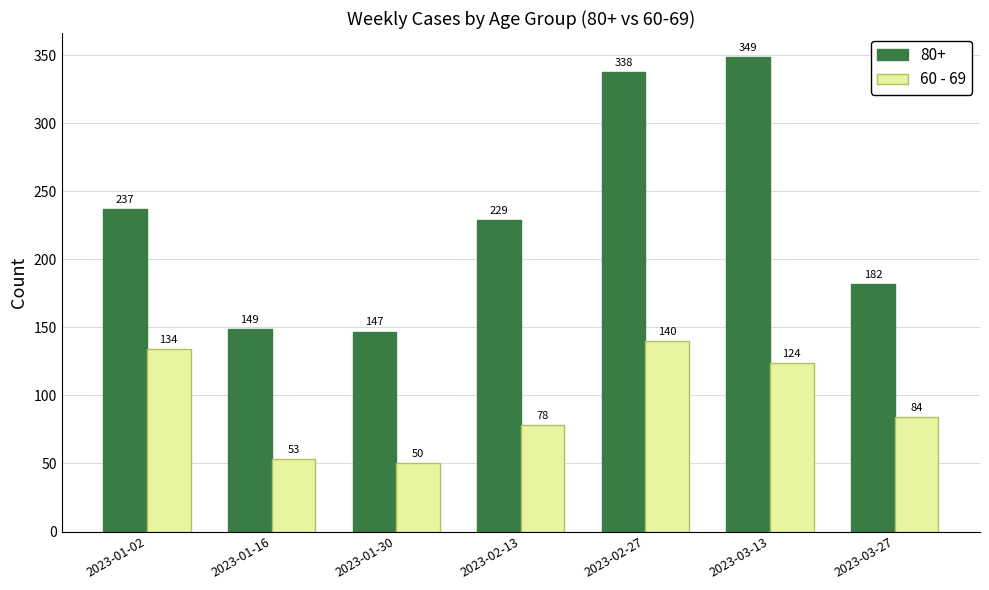

Reading left to right, what are all the values shown in this chart?

80+: 2023-01-02=237	2023-01-16=149	2023-01-30=147	2023-02-13=229	2023-02-27=338	2023-03-13=349	2023-03-27=182
60 - 69: 2023-01-02=134	2023-01-16=53	2023-01-30=50	2023-02-13=78	2023-02-27=140	2023-03-13=124	2023-03-27=84